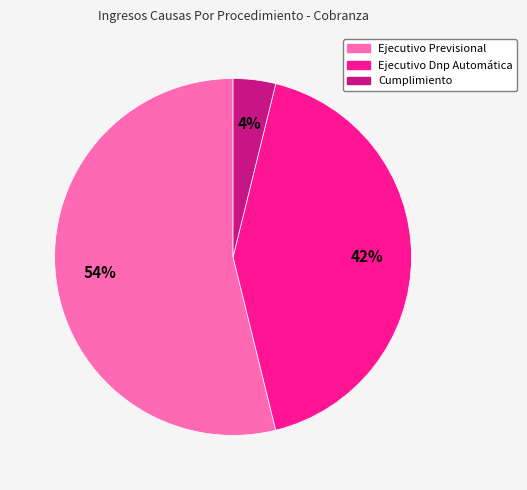

Which category has the biggest portion of the pie?

Ejecutivo Previsional